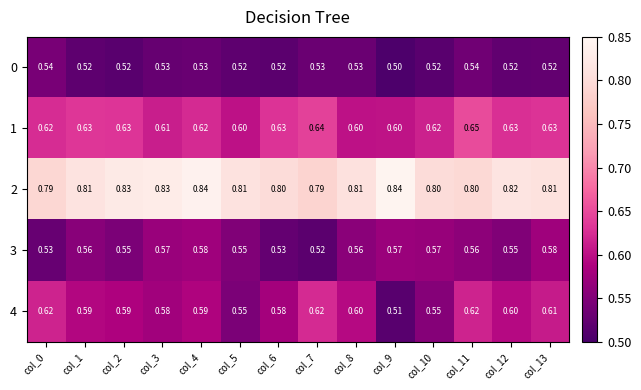

At which category is the sum across all series the highest?

col_11